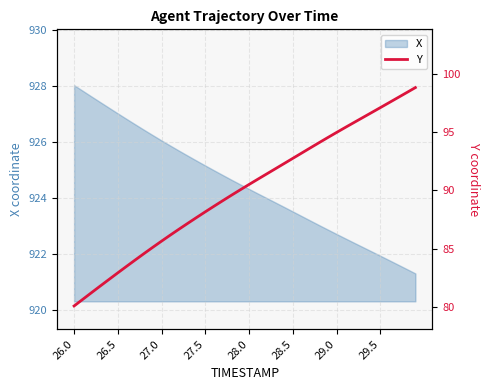

True or false: there are more than 2 points higher than both neighbors.

False